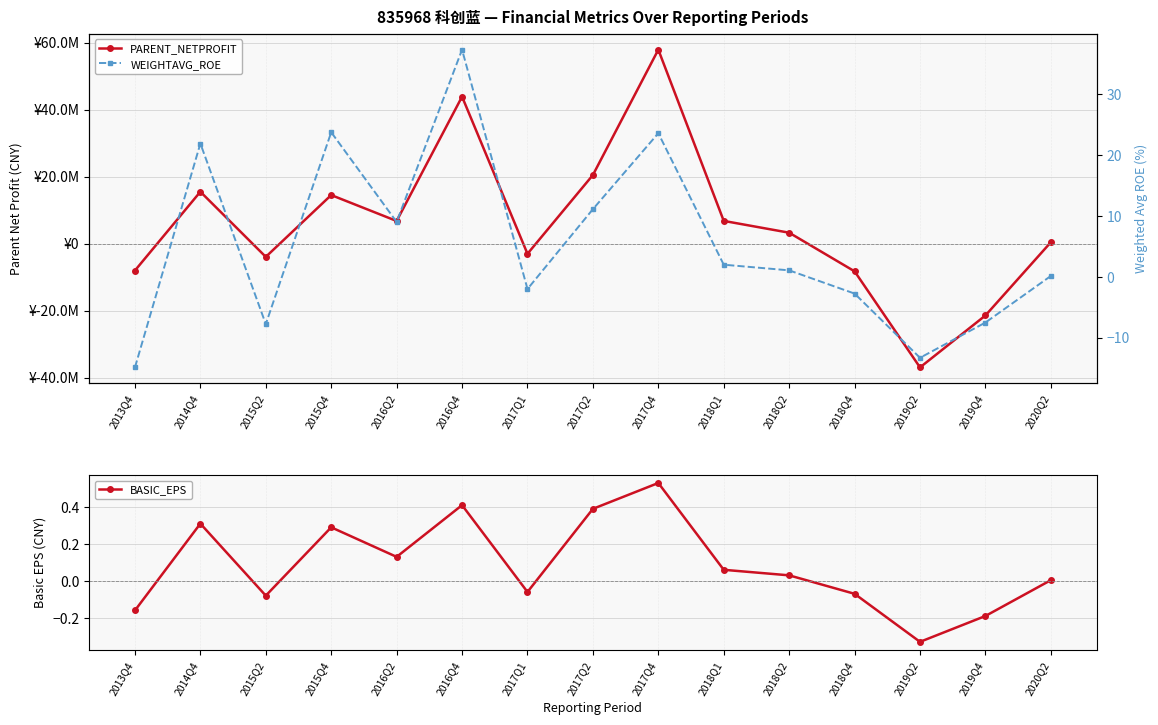

How many values in the PARENT_NETPROFIT series exceed 3261899?

8